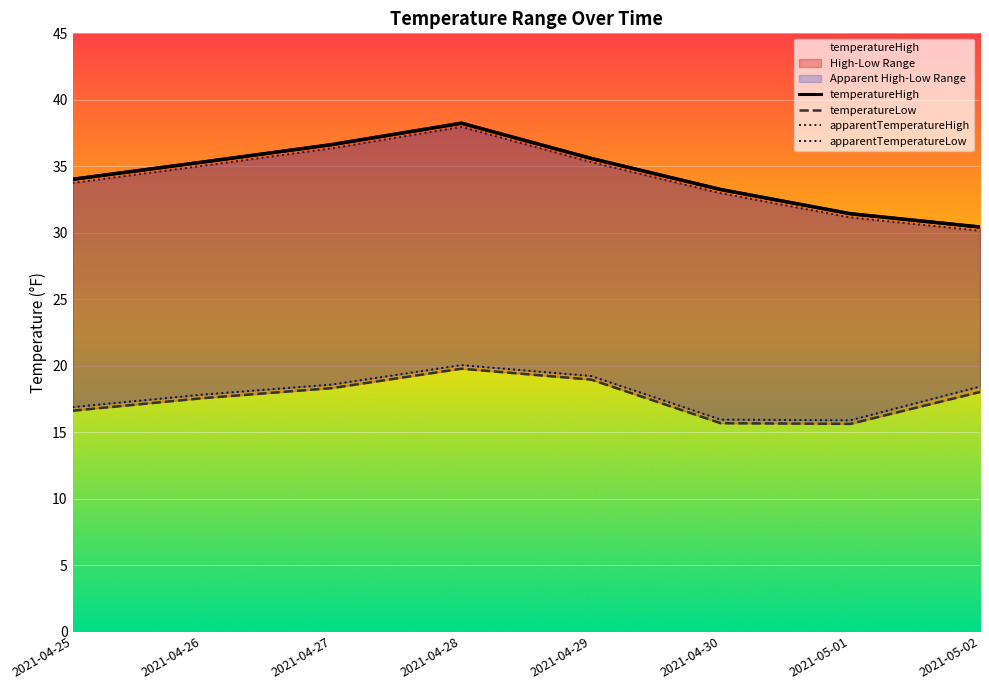

Rank the series at 2021-04-30 from lowest to highest value.

temperatureLow, apparentTemperatureLow, apparentTemperatureHigh, temperatureHigh